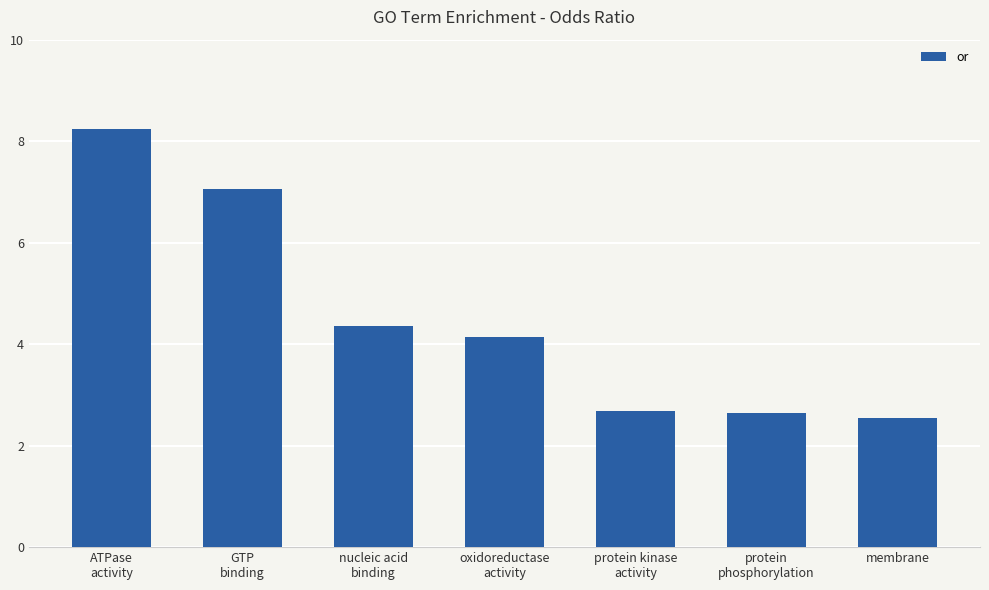

Count the number of data series in this chart.

1